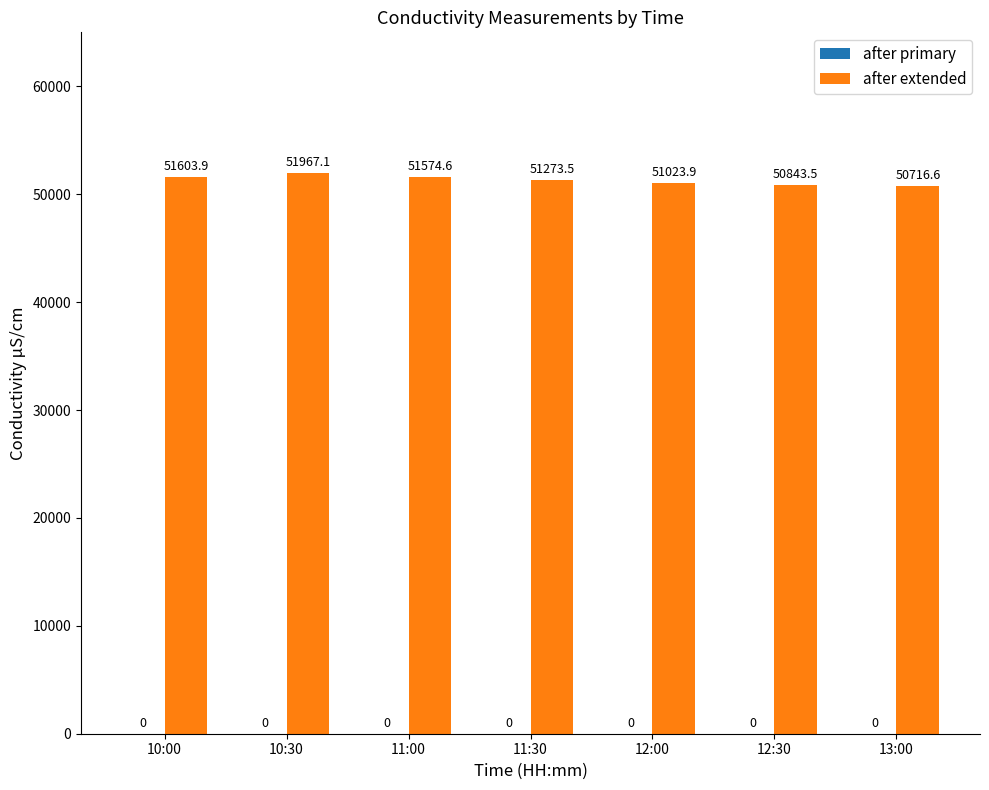

Rank the categories by value from highest to lowest.

10:30, 10:00, 11:00, 11:30, 12:00, 12:30, 13:00